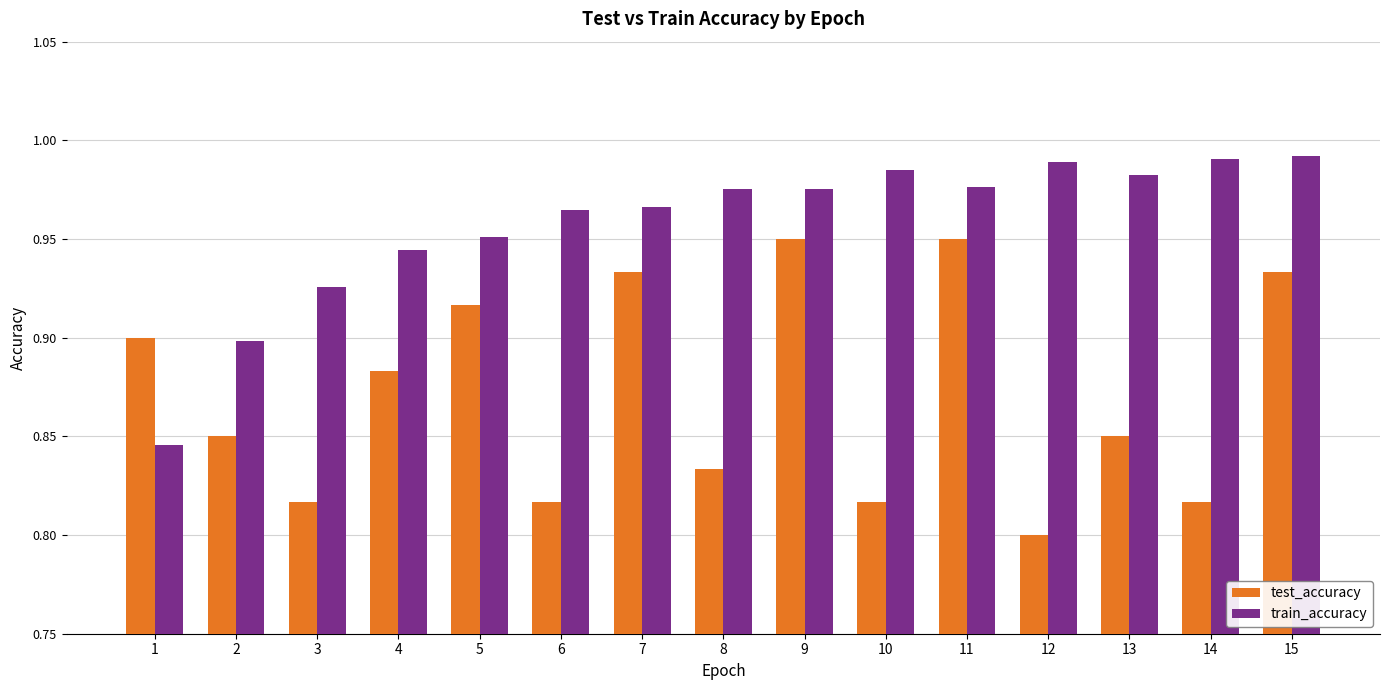

At which label does test_accuracy reach its minimum?

12